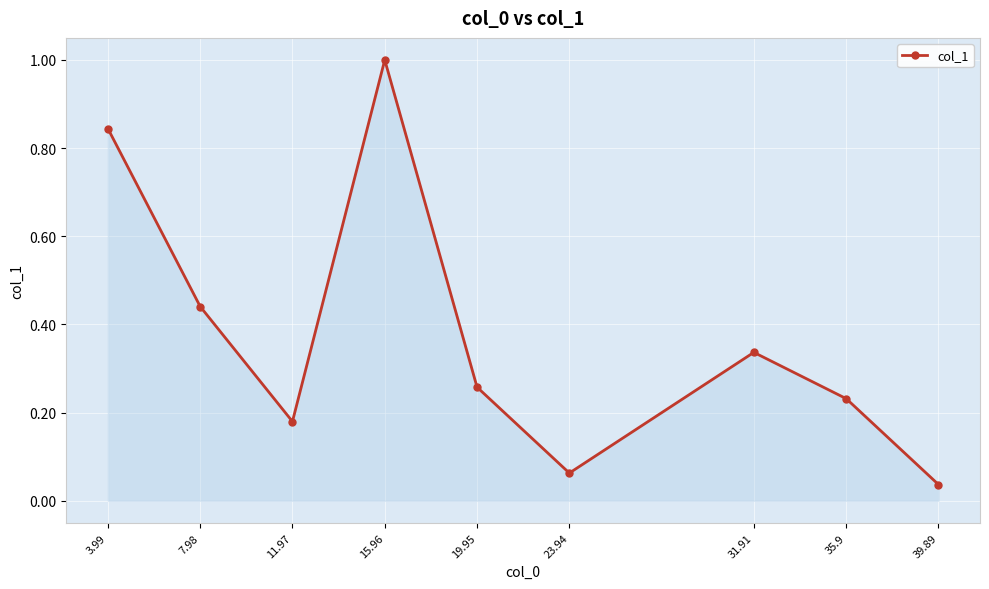

List the labels in order of value, smallest first.

39.89, 23.94, 11.97, 35.9, 19.95, 31.91, 7.98, 3.99, 15.96